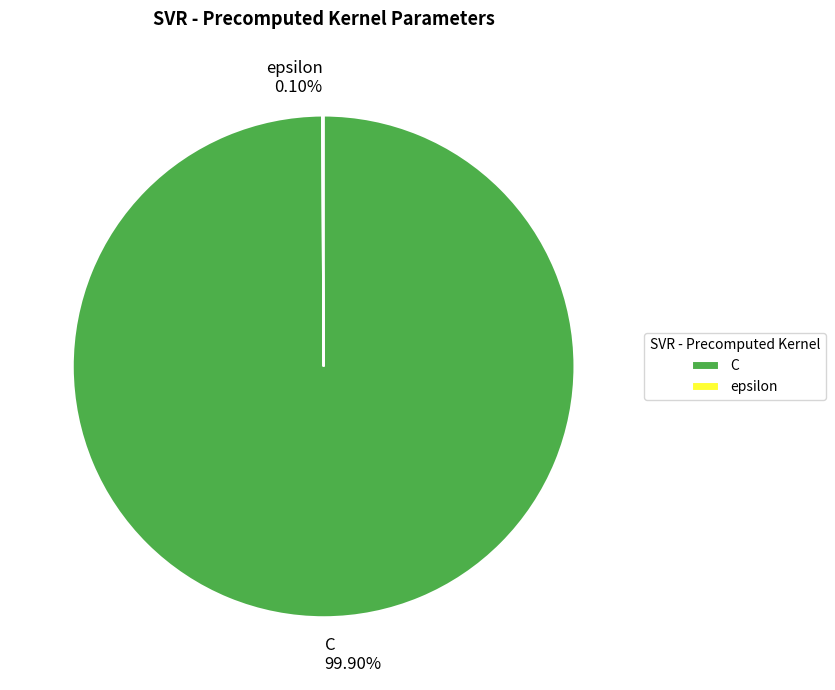

Does C account for over 50% of the chart?

Yes